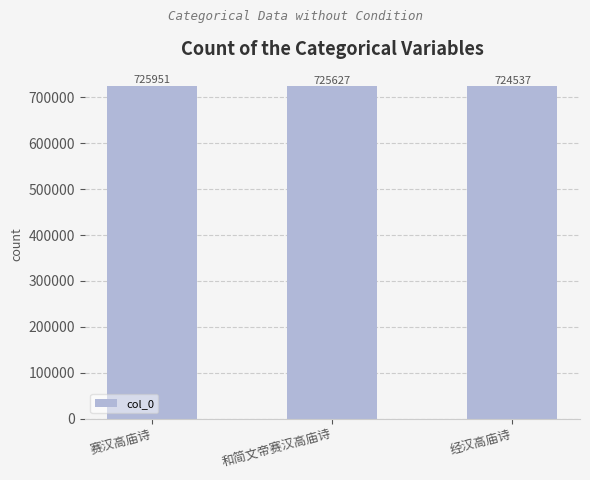

Where is the data nearest to the value 725244?

和简文帝赛汉高庙诗